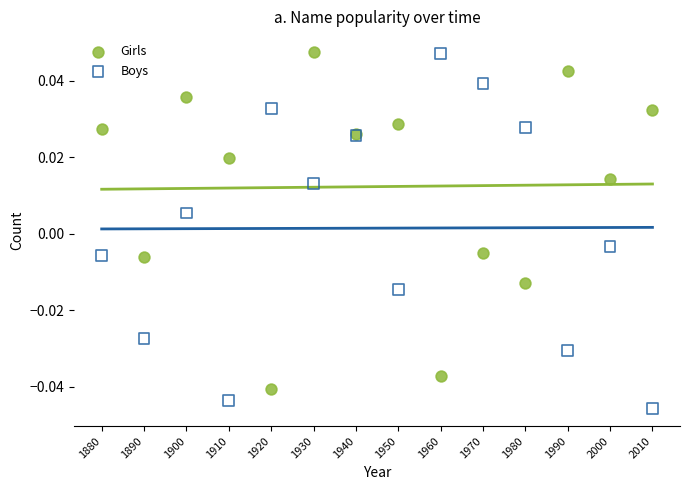

Which series has the largest Y range (max minus min)?

Boys